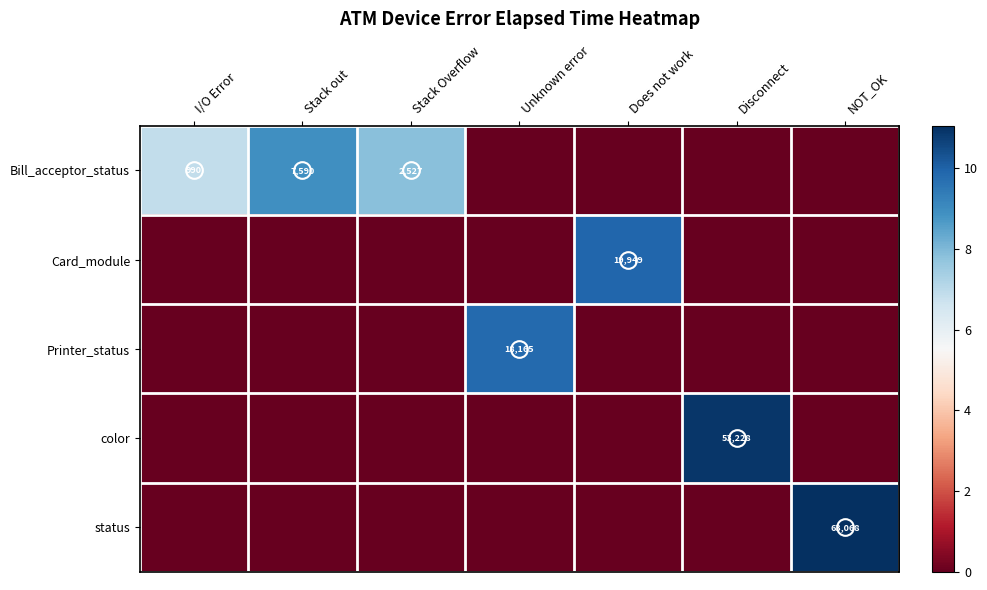

The Bill_acceptor_status series shows 1661 at I/O Error. True or false?

False